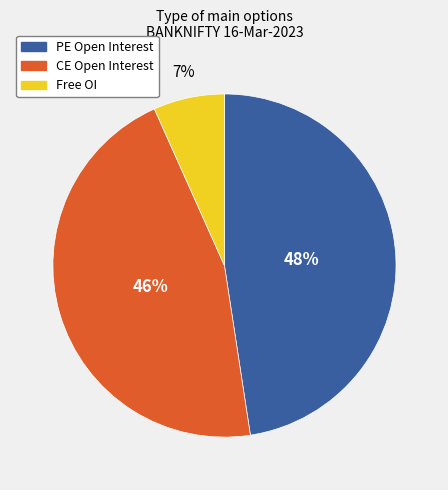

Is there a majority slice in this chart?

No